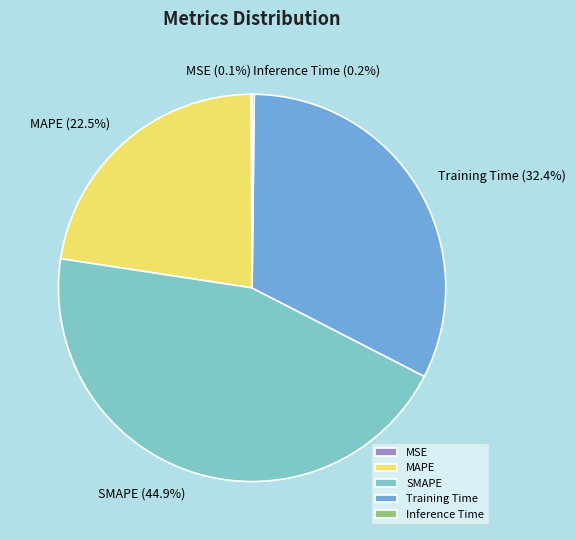

To the nearest percent, what portion does Training Time represent?

32%